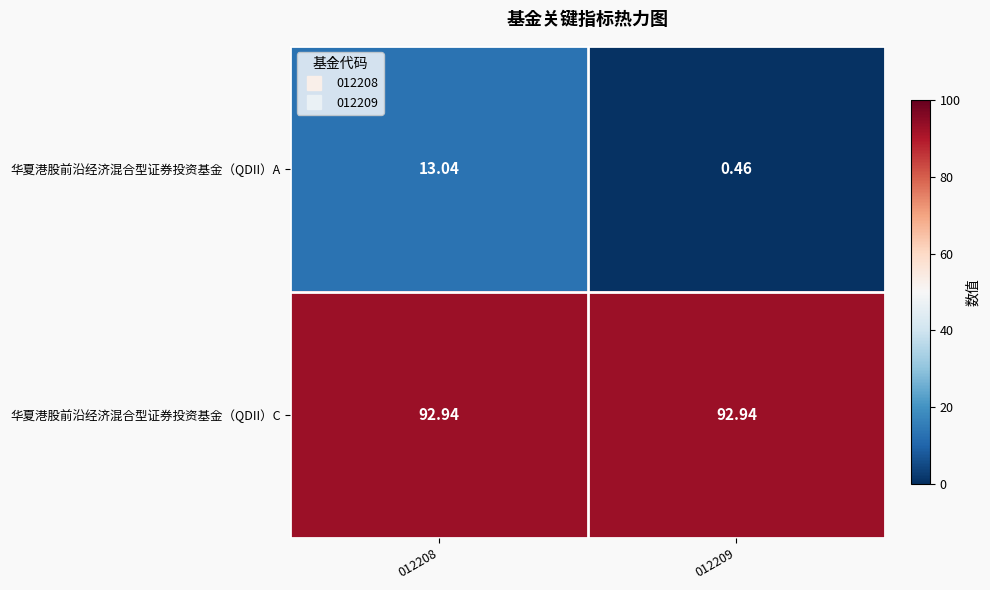

Is the value of 华夏港股前沿经济混合型证券投资基金（QDII）C at 012208 greater than the value of 华夏港股前沿经济混合型证券投资基金（QDII）A at 012209?

Yes